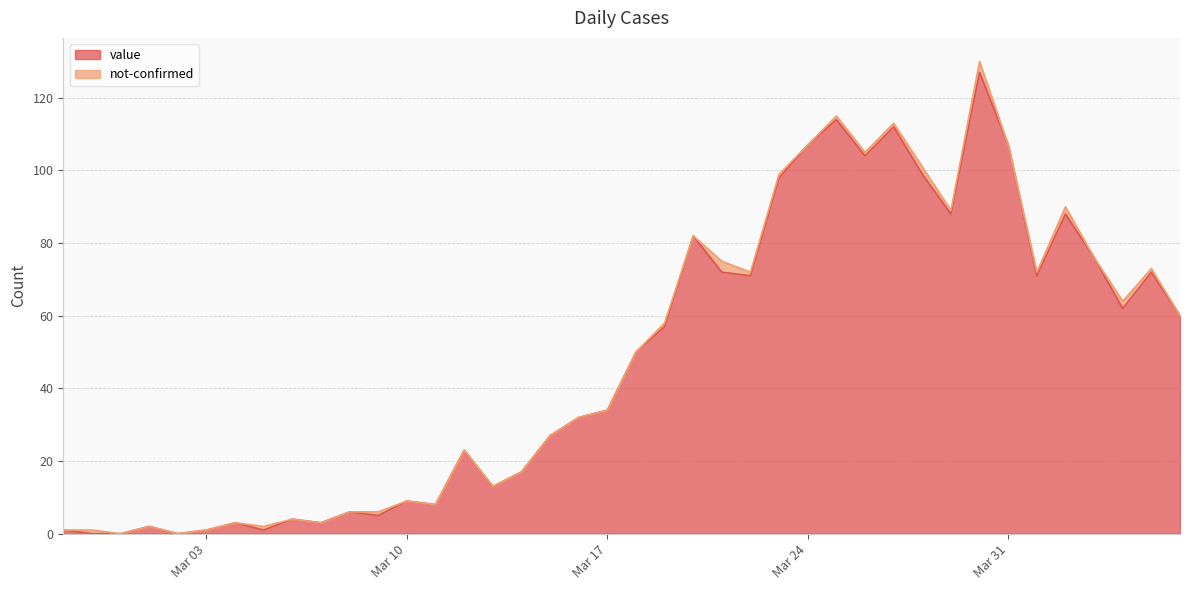

What are all the series names shown in the legend?

value, not-confirmed